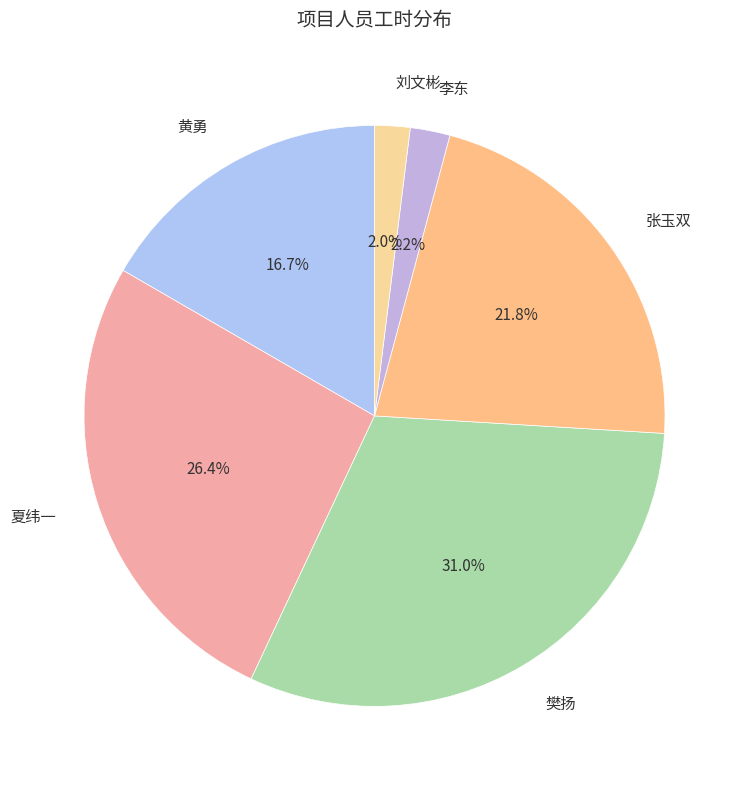

How many segments does this pie chart have?

6